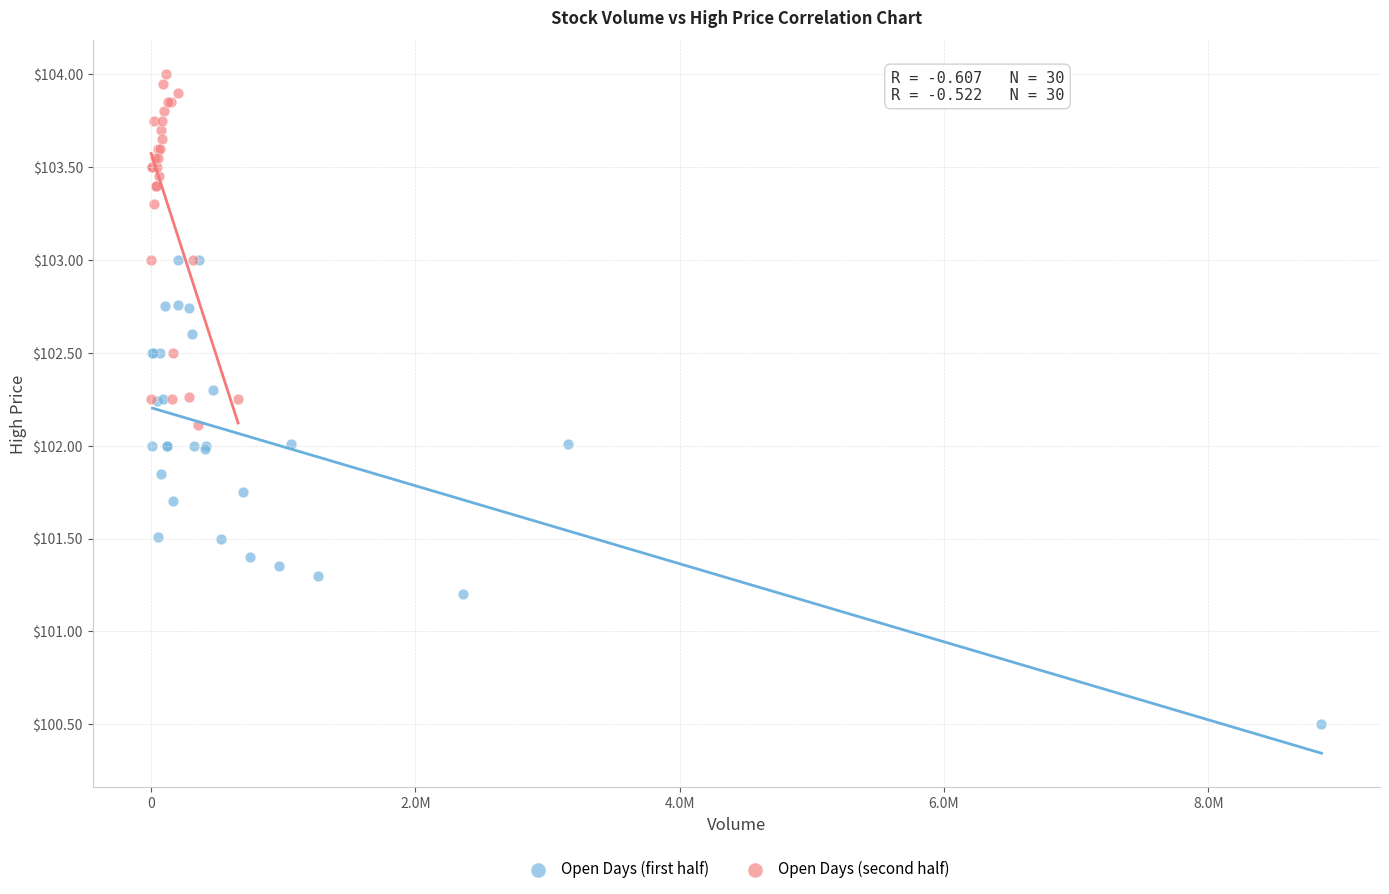

What are all the series names shown in the legend?

Open Days (first half), Open Days (second half)